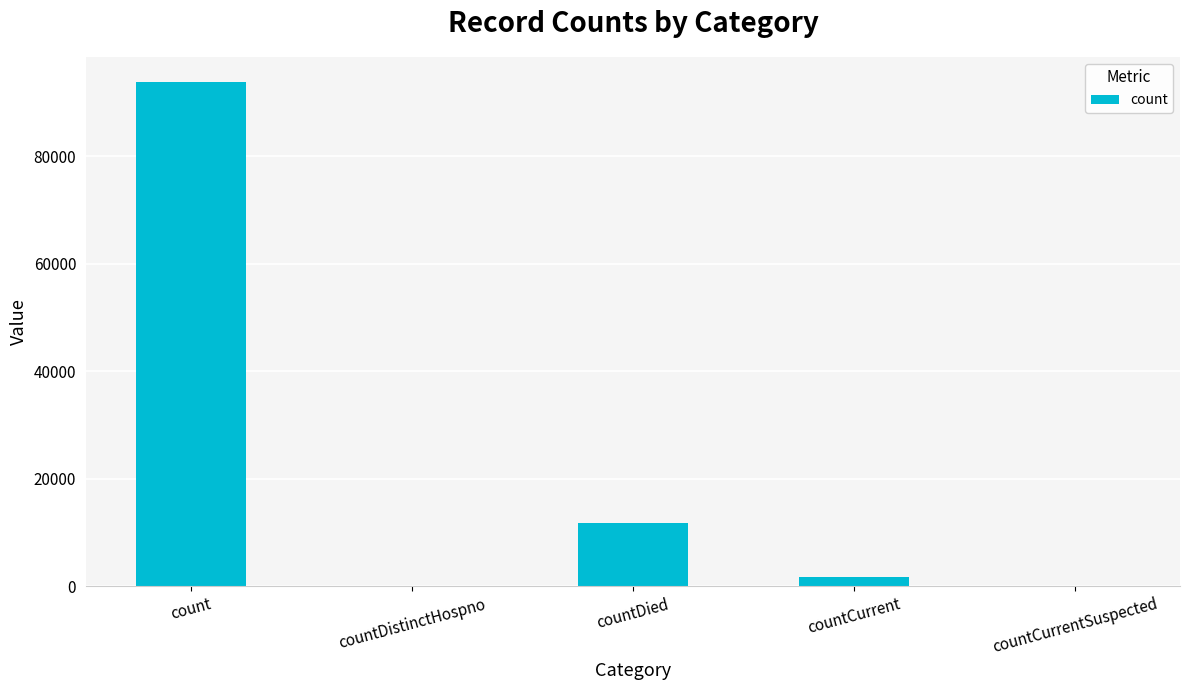

Count the number of data series in this chart.

1